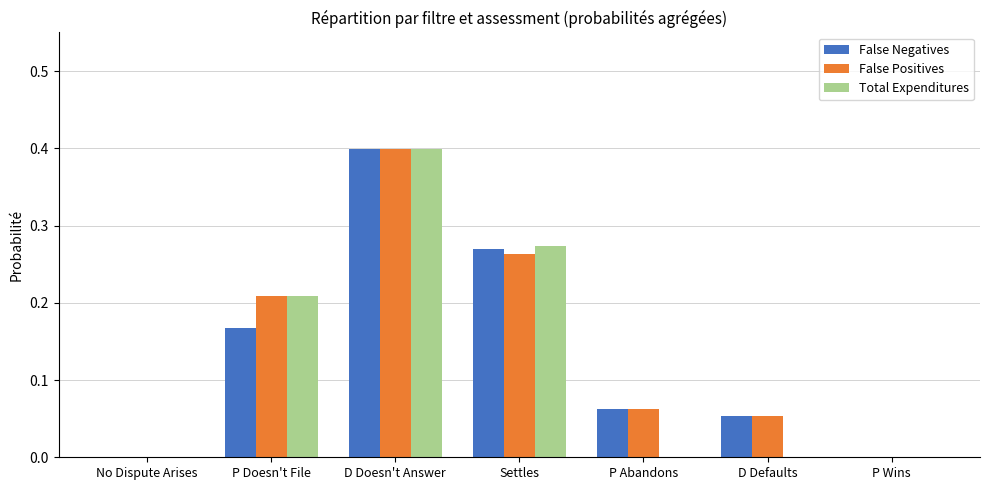

Are the bars horizontal?

No